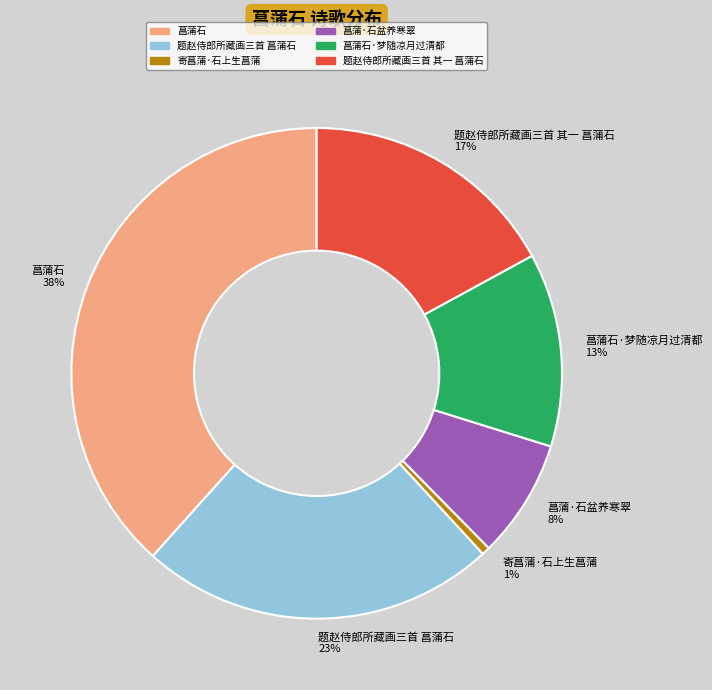

Combined, do 菖蒲石 and 题赵侍郎所藏画三首 菖蒲石 account for over 50%?

Yes